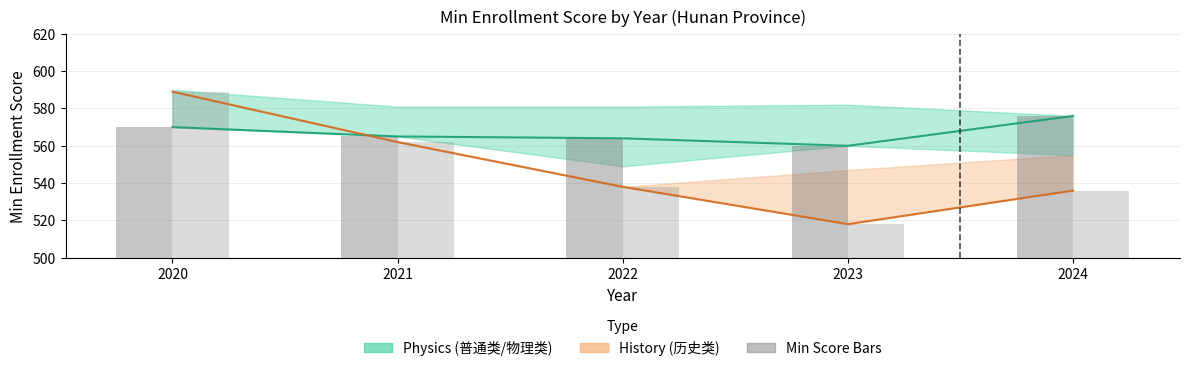

The Physics Min Score series shows 576 at 2024. True or false?

True